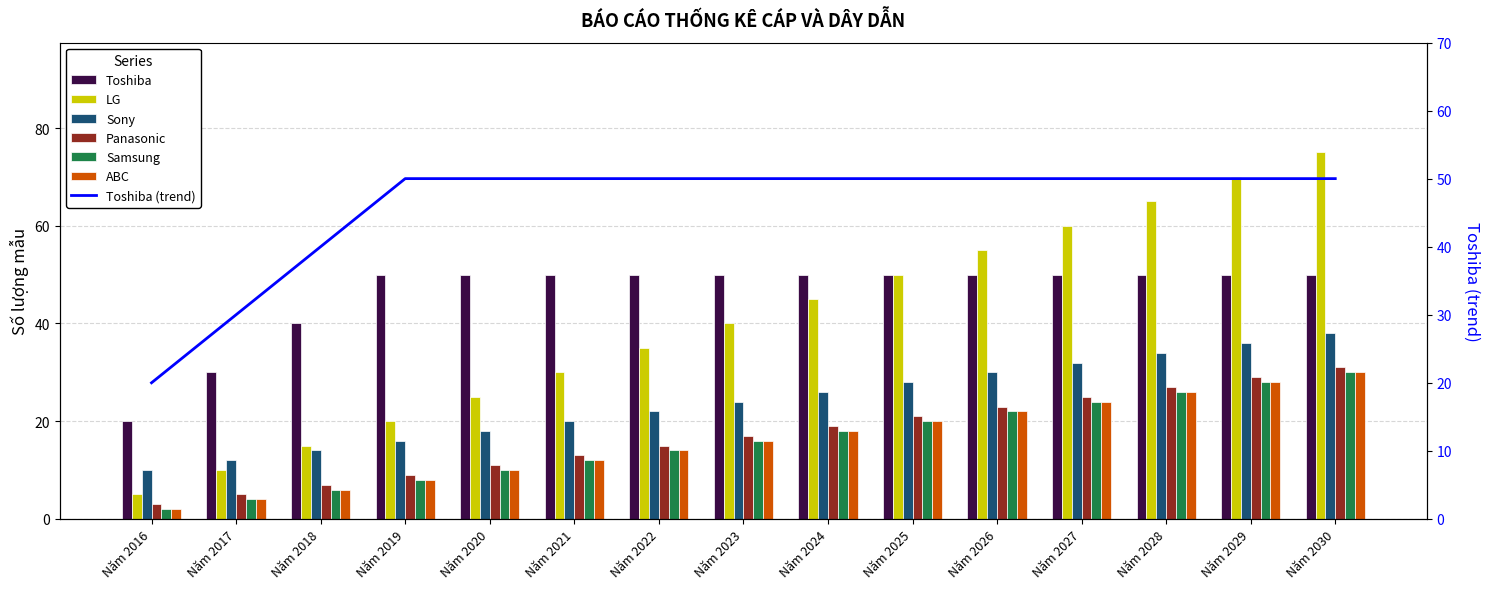

How many series are shown in this chart?

6